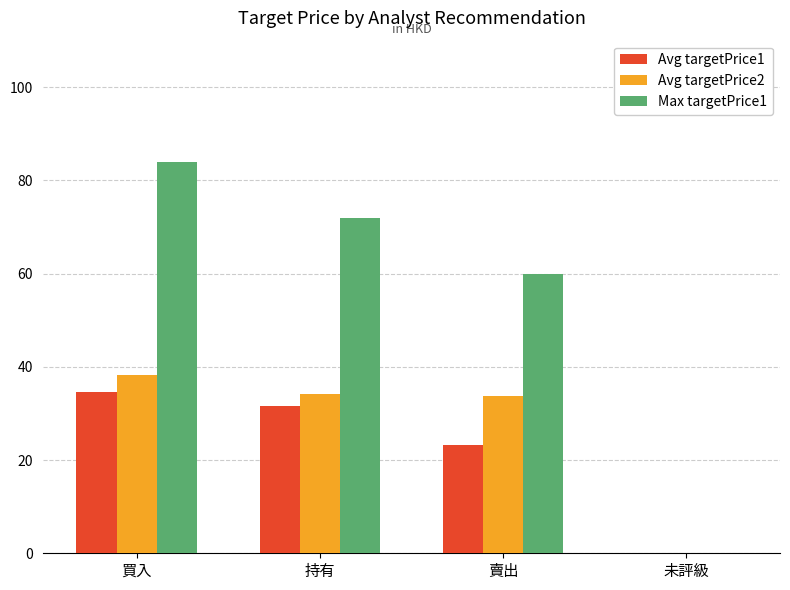

Which category has the highest value across all series?

買入